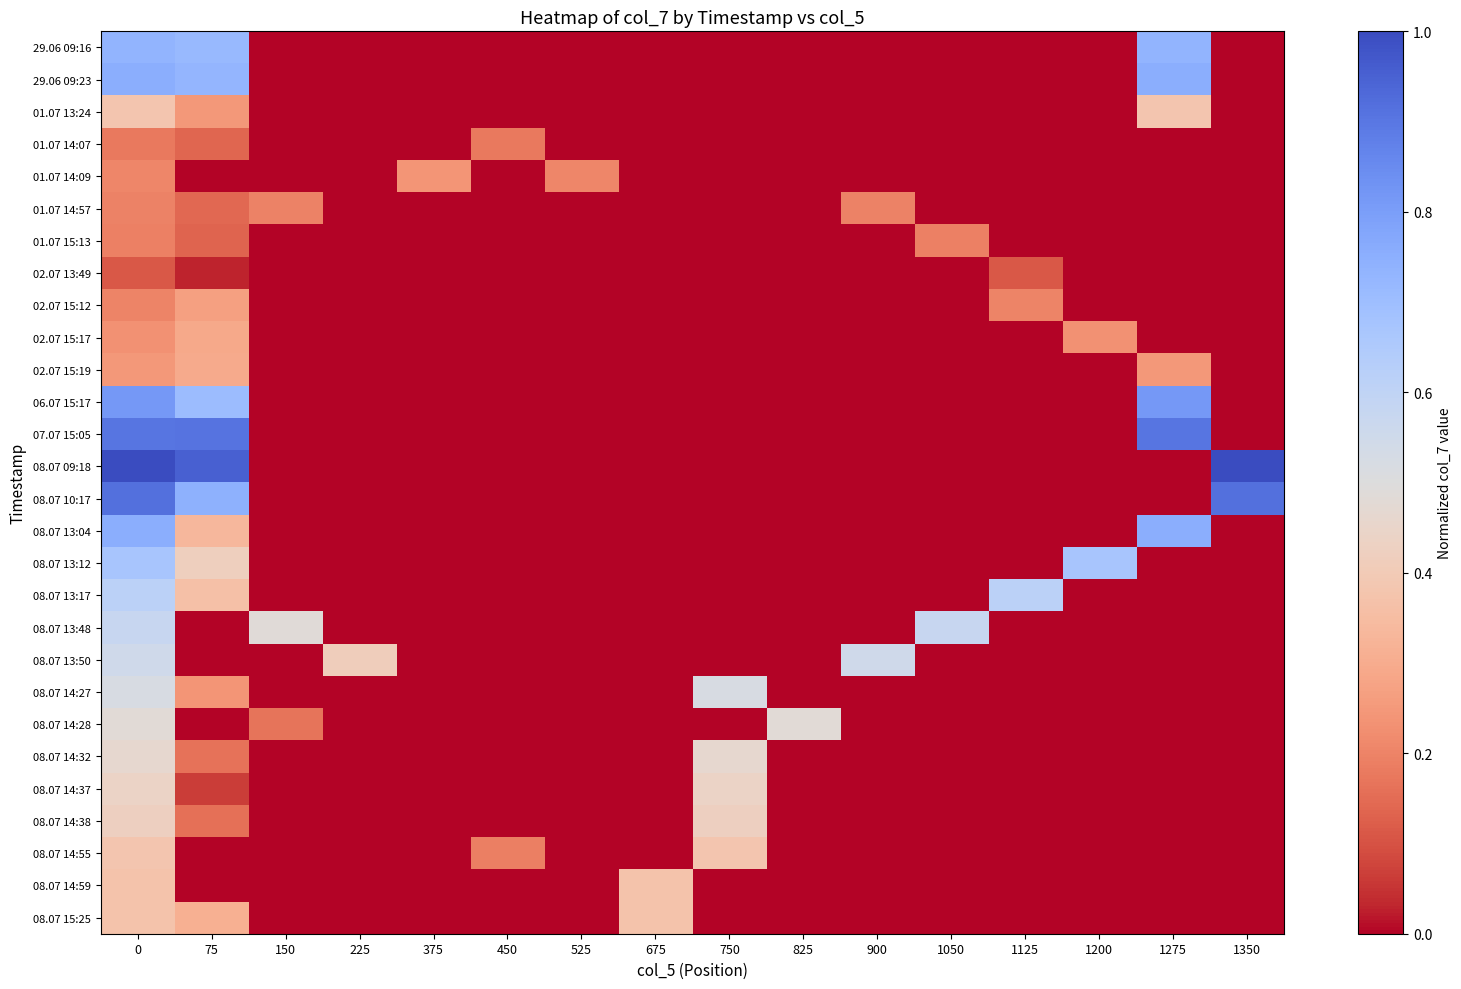

Rank the series by their maximum value, from lowest to highest.

02.07 13:49, 01.07 14:07, 01.07 15:13, 01.07 14:57, 01.07 14:09, 02.07 15:12, 02.07 15:17, 02.07 15:19, 08.07 15:25, 08.07 14:59, 08.07 14:55, 01.07 13:24, 08.07 14:38, 08.07 14:37, 08.07 14:32, 08.07 14:28, 08.07 14:27, 08.07 13:50, 08.07 13:48, 08.07 13:17, 08.07 13:12, 29.06 09:16, 29.06 09:23, 08.07 13:04, 06.07 15:17, 07.07 15:05, 08.07 10:17, 08.07 09:18